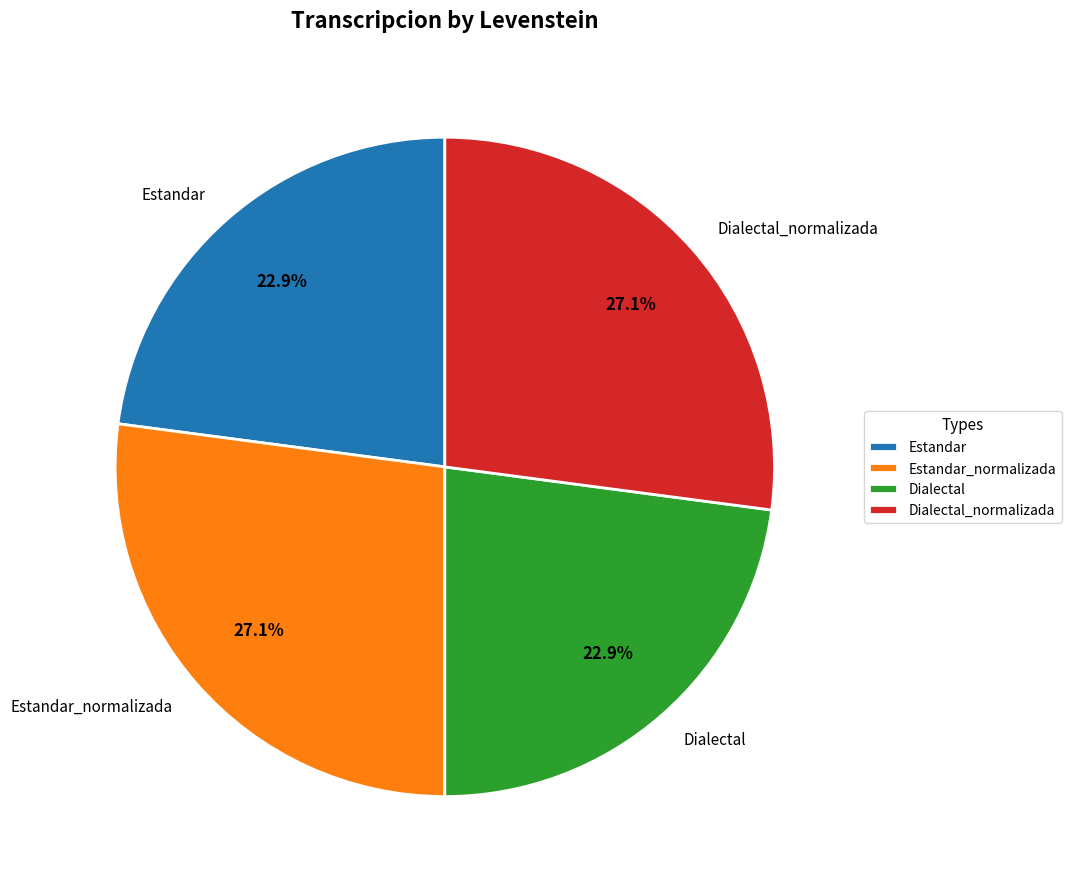

How many segments does this pie chart have?

4